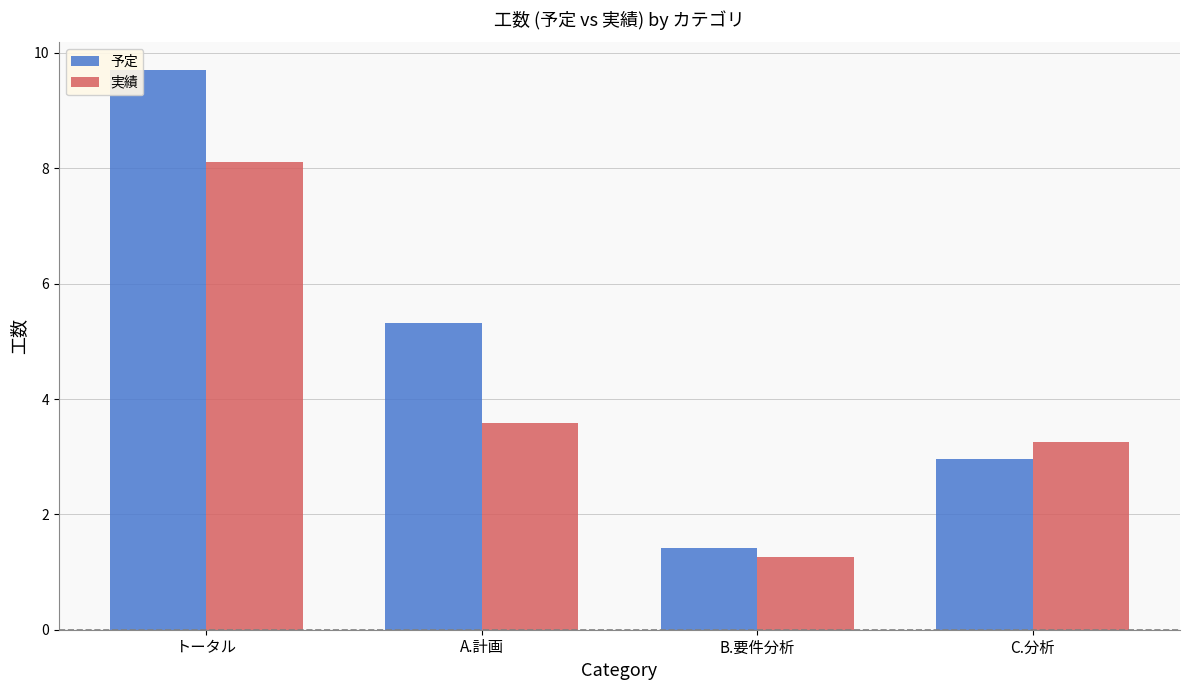

How many bars are there in each group?

2